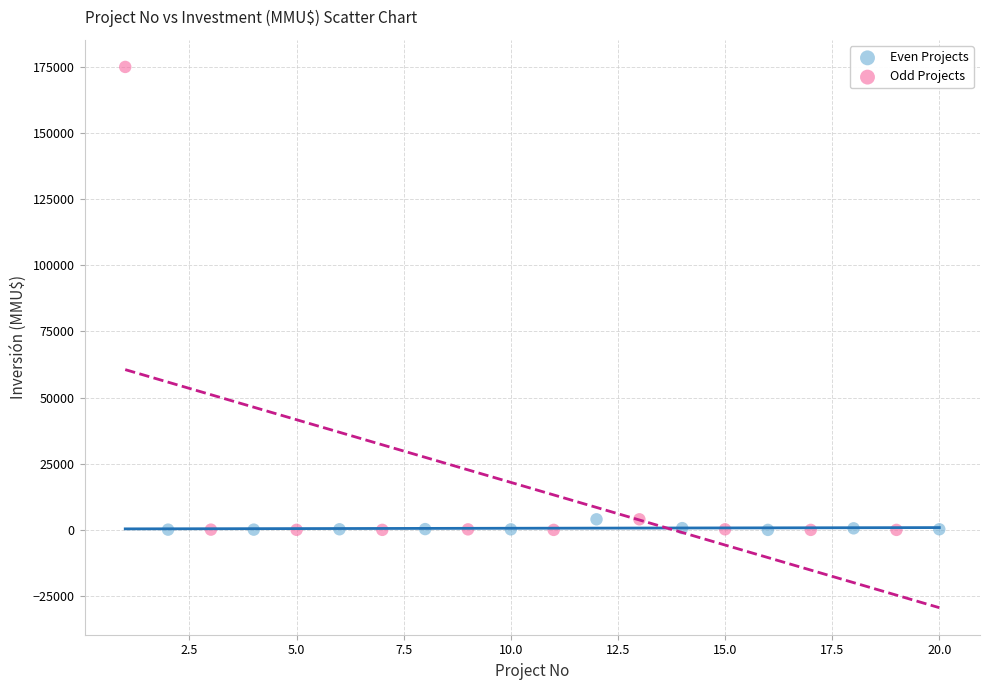

Which series has the largest Y range (max minus min)?

Odd Projects